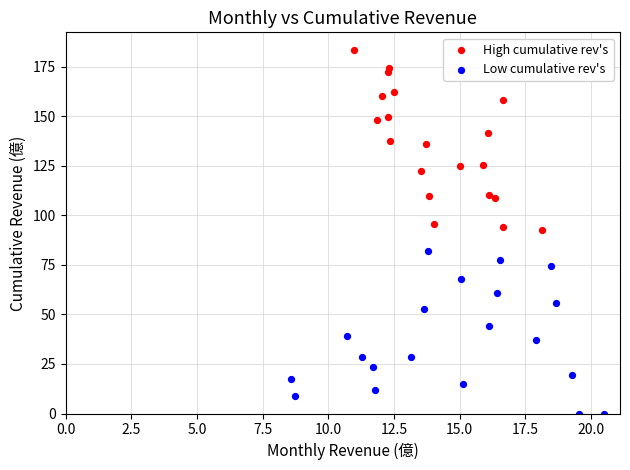

Which series contains the highest Y value?

High cumulative rev's